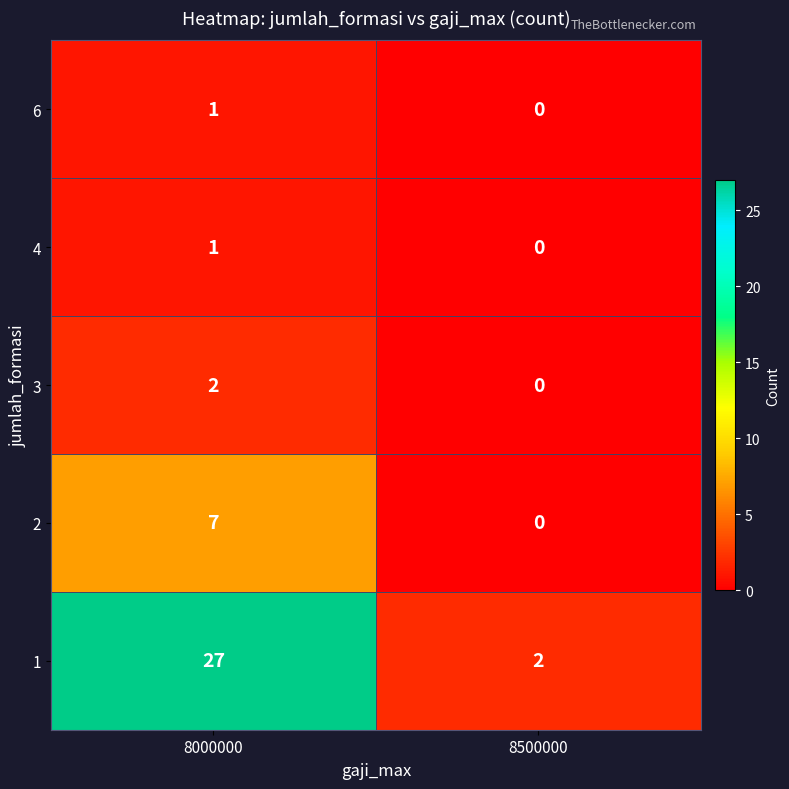

How many distinct data groups are displayed?

5